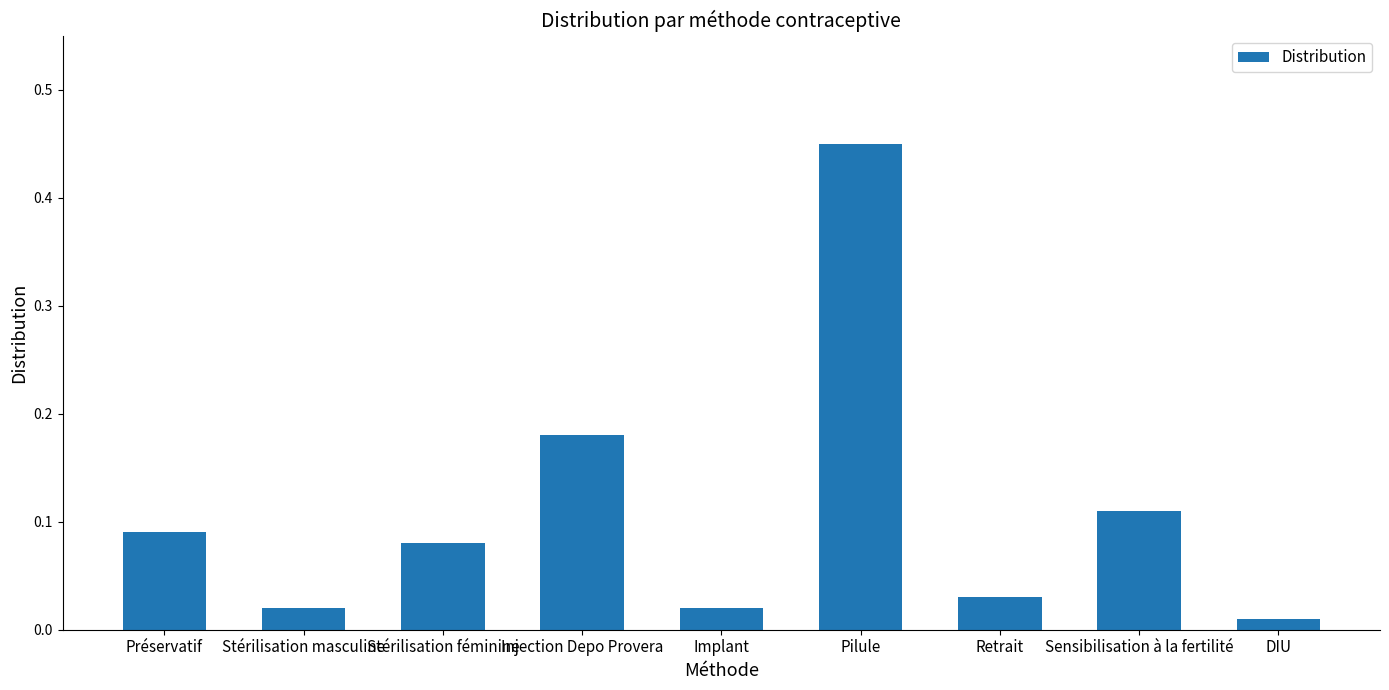

Count the number of data series in this chart.

1